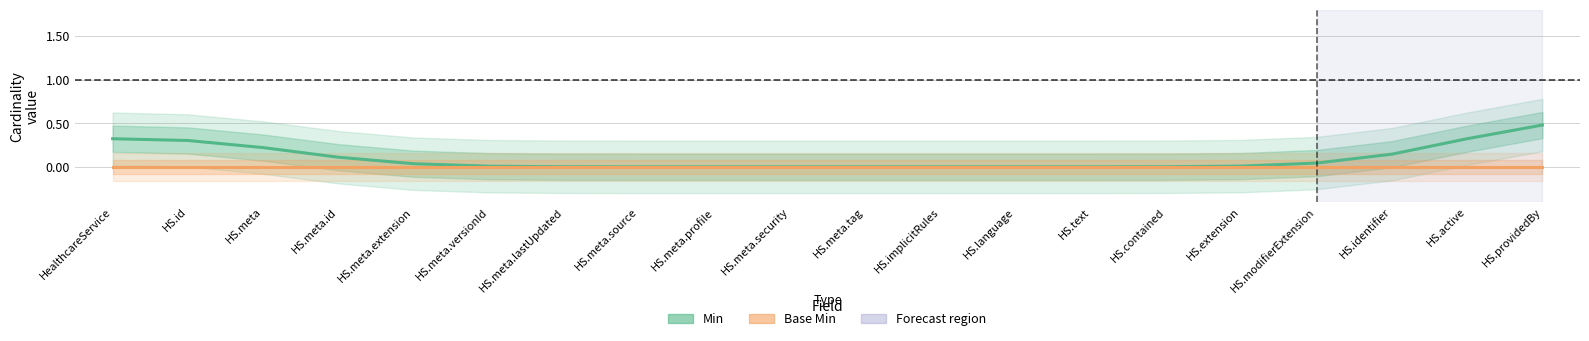

True or false: Base Min has a value of 0.0 at HS.language.

True